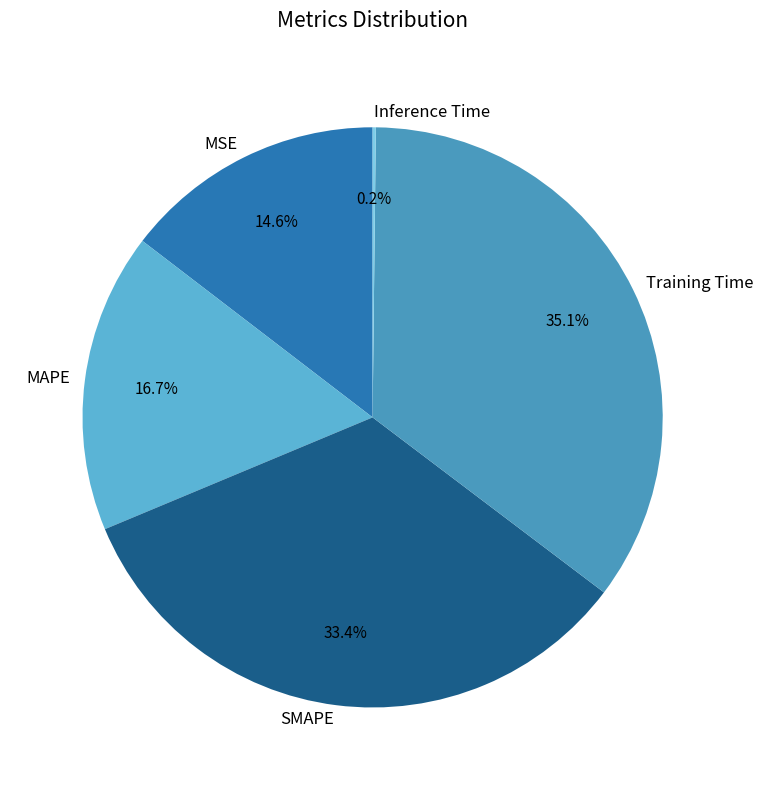

Is MSE the majority of the pie?

No